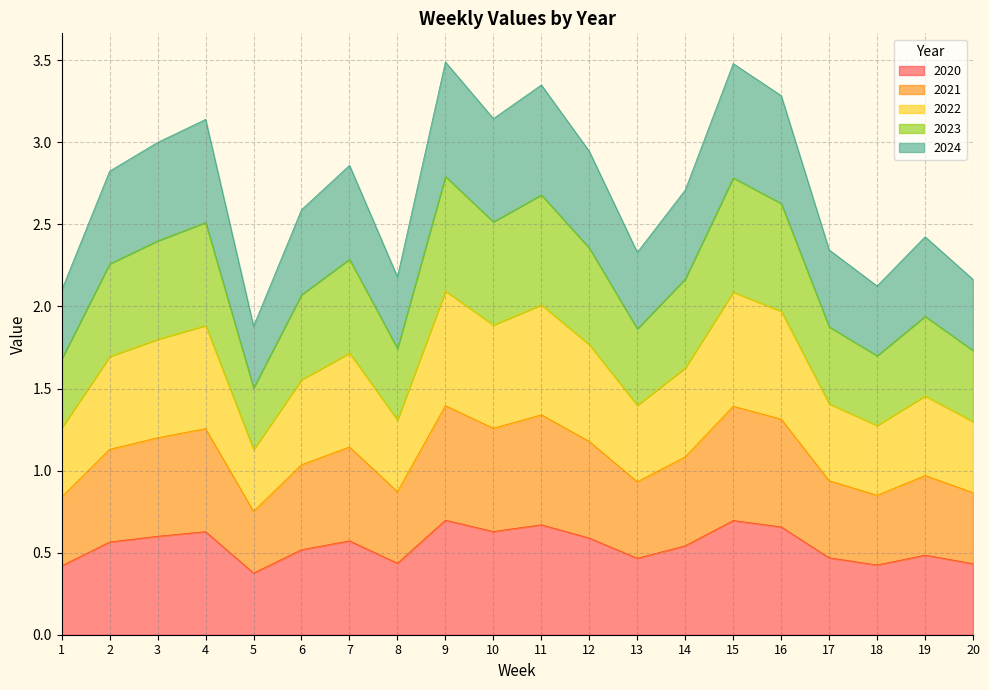

What is the difference between the highest and lowest values at 10?

2.5